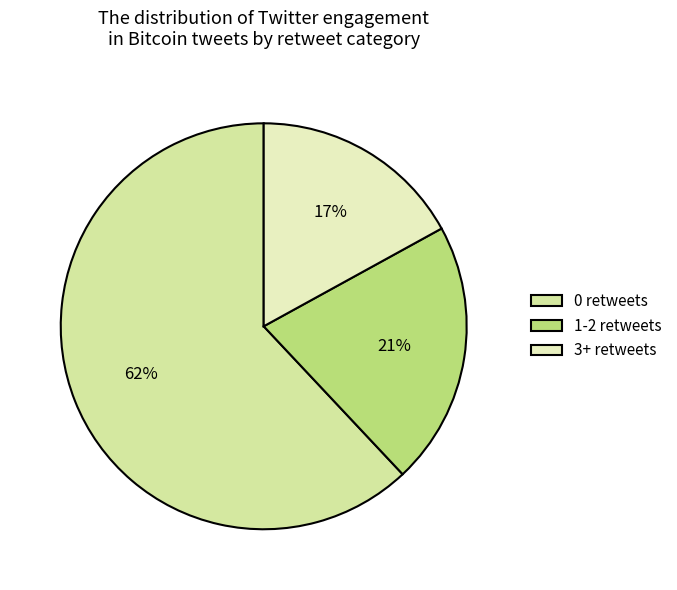

Rank the categories by value from lowest to highest.

3+ retweets, 1-2 retweets, 0 retweets